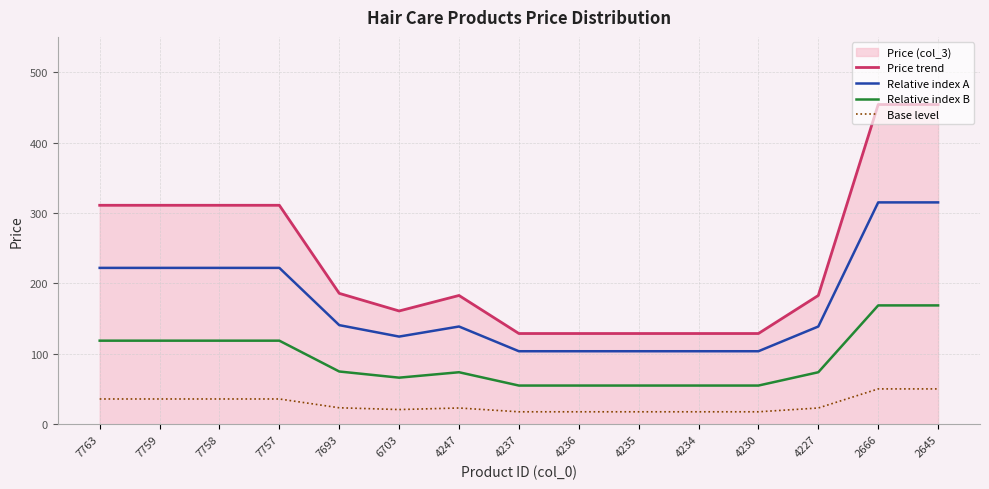

What value does the Base level series have at 4237?

17.9